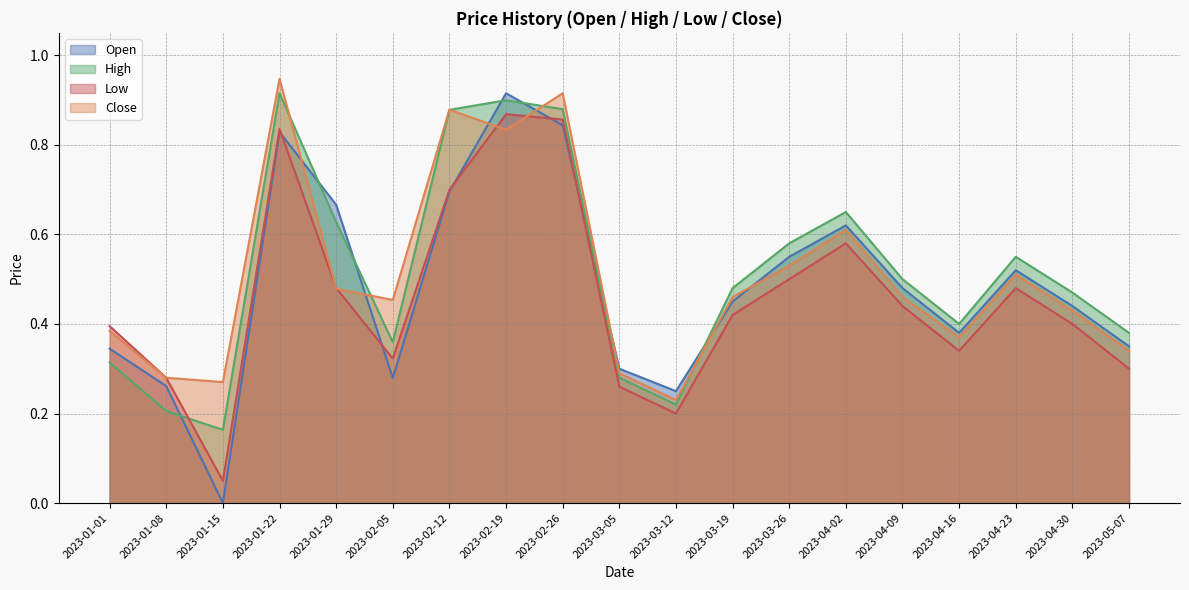

What is the value of the Close point at the 14th from the left?

0.6